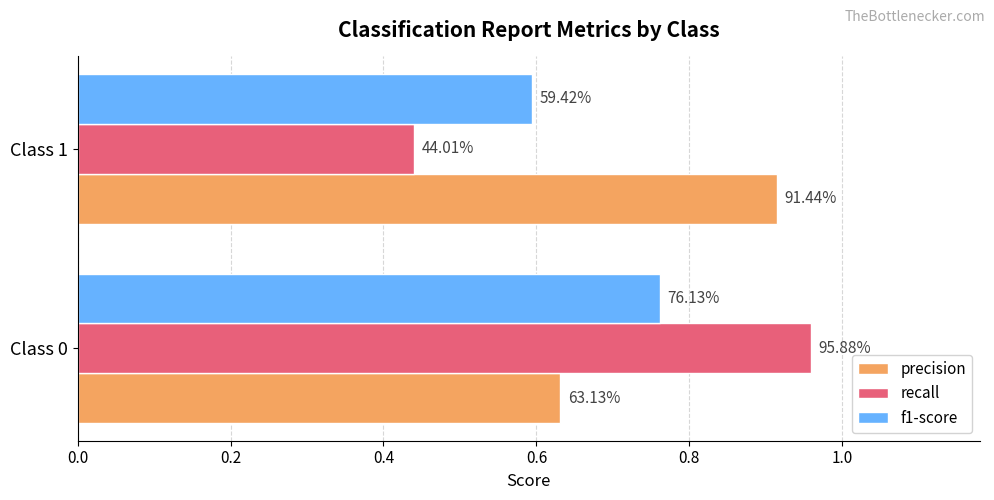

What are all the series names shown in the legend?

precision, recall, f1-score